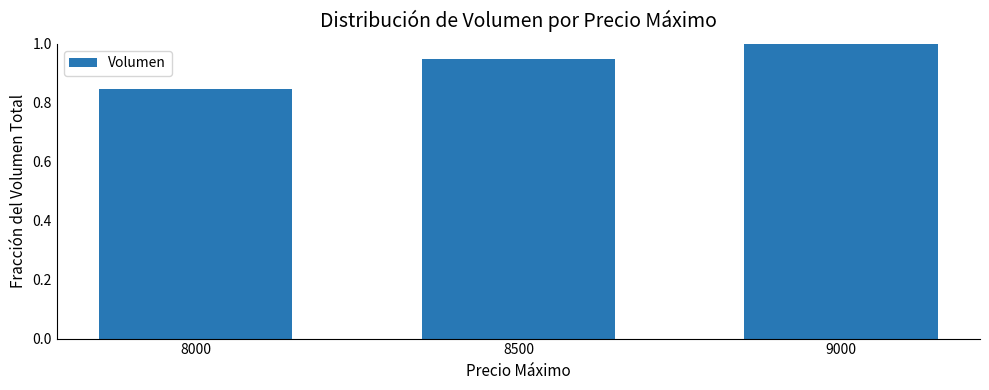

What is the change in value from 8500 to 9000?

+0.1